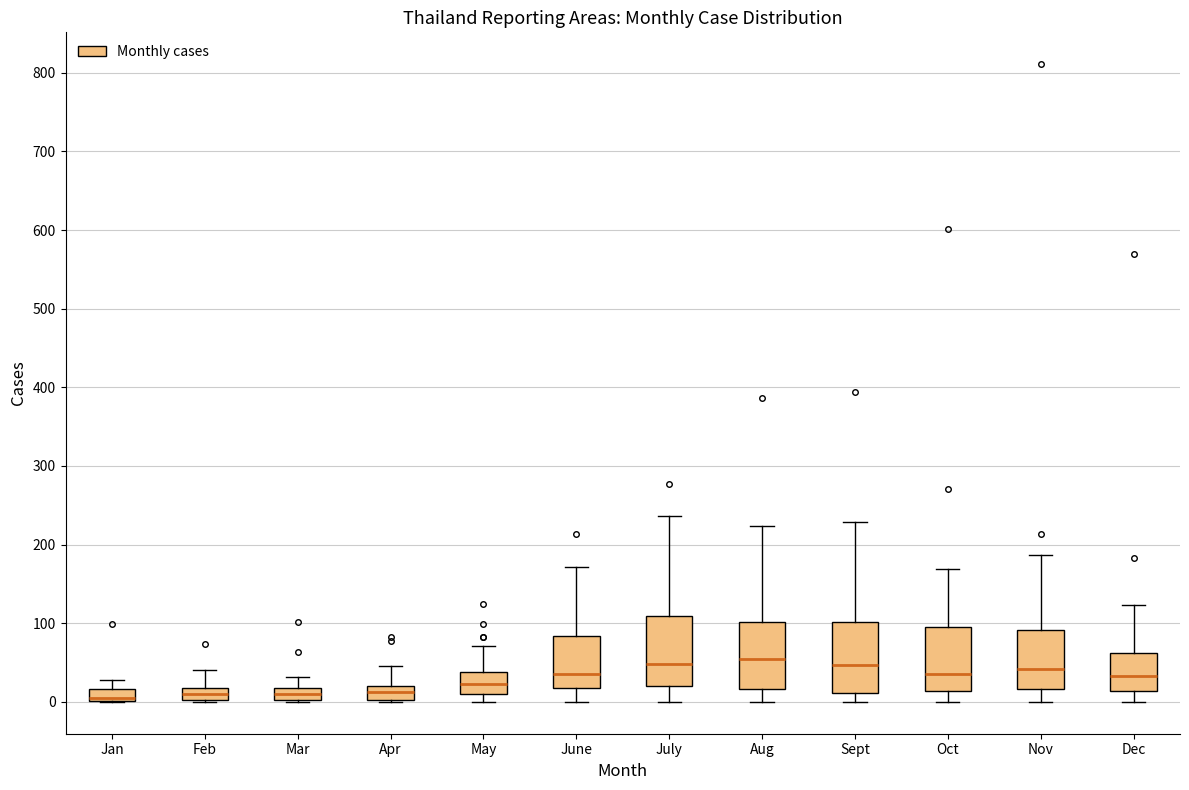

Where does the median line of the box for Apr sit on the y-axis? The values are not printed on the chart, so give them approximately, as read against the axis.

10